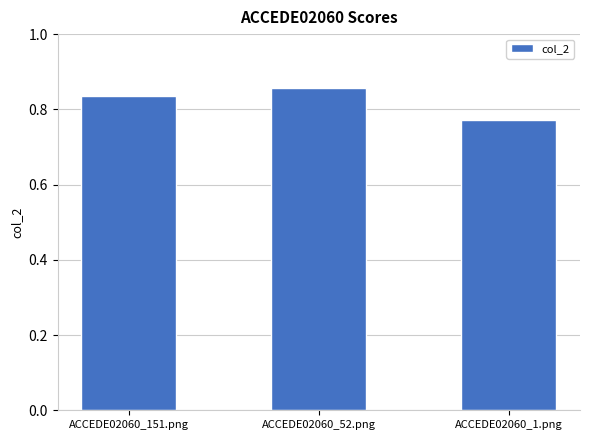

Which category has the lowest value across all series?

ACCEDE02060_1.png